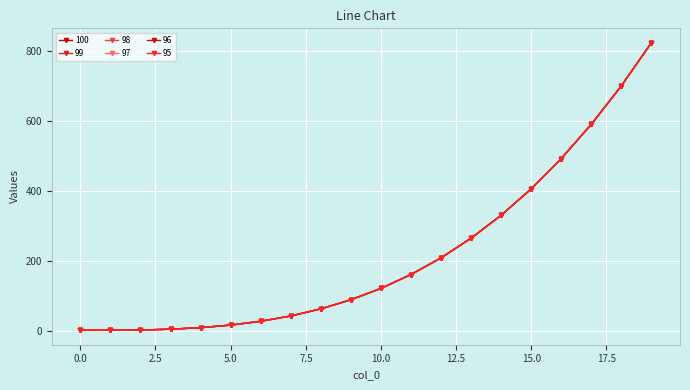

True or false: 98 and 100 cross at least once.

False